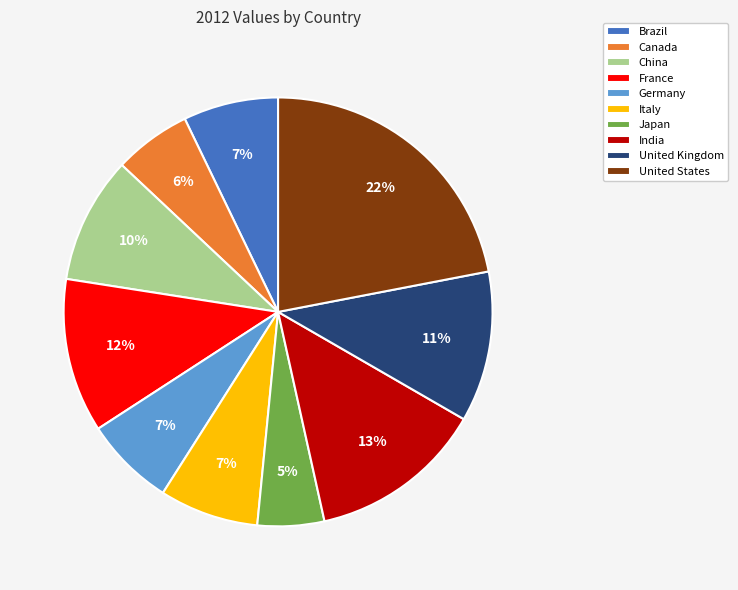

Approximately how many times larger is the value at India compared to United States?

0.6